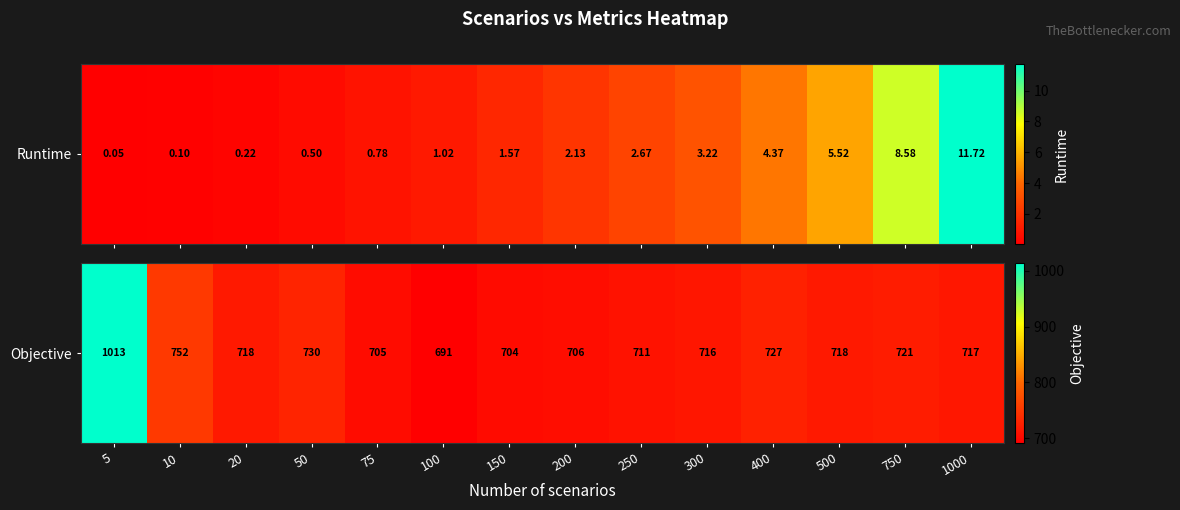

What is the difference between the maximum and minimum values?

322.3